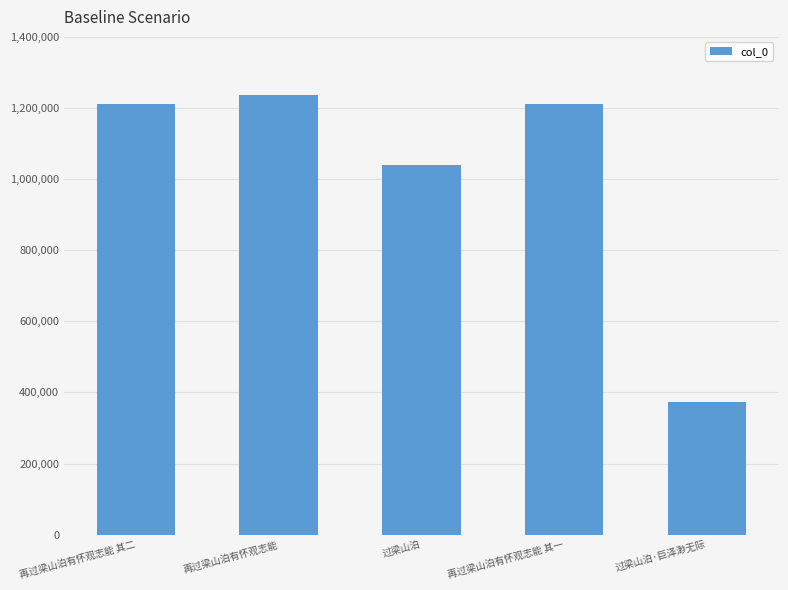

Does the chart contain any negative values?

No